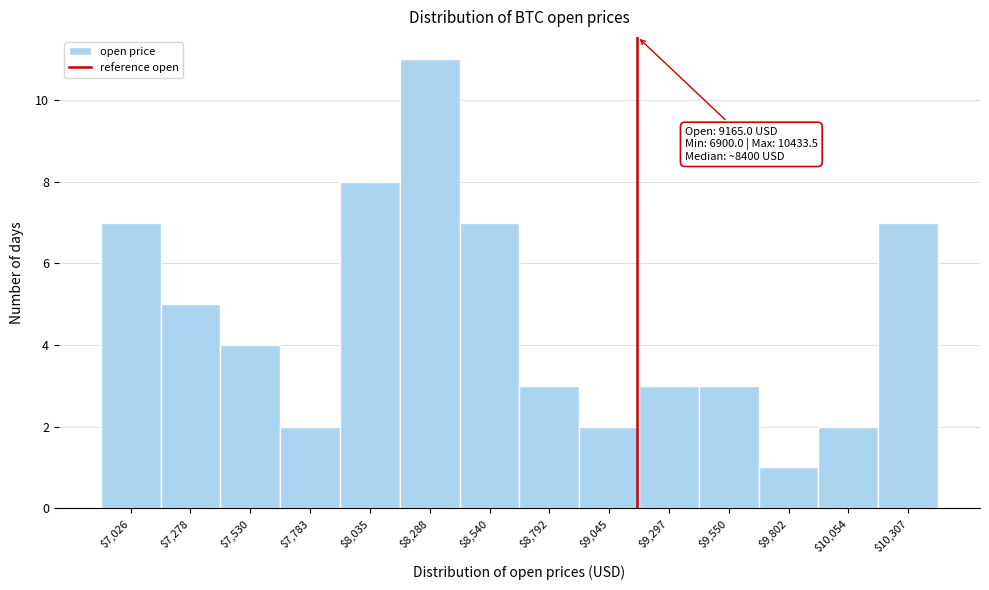

Which range on the x-axis has the tallest bar?

8150 to 8400